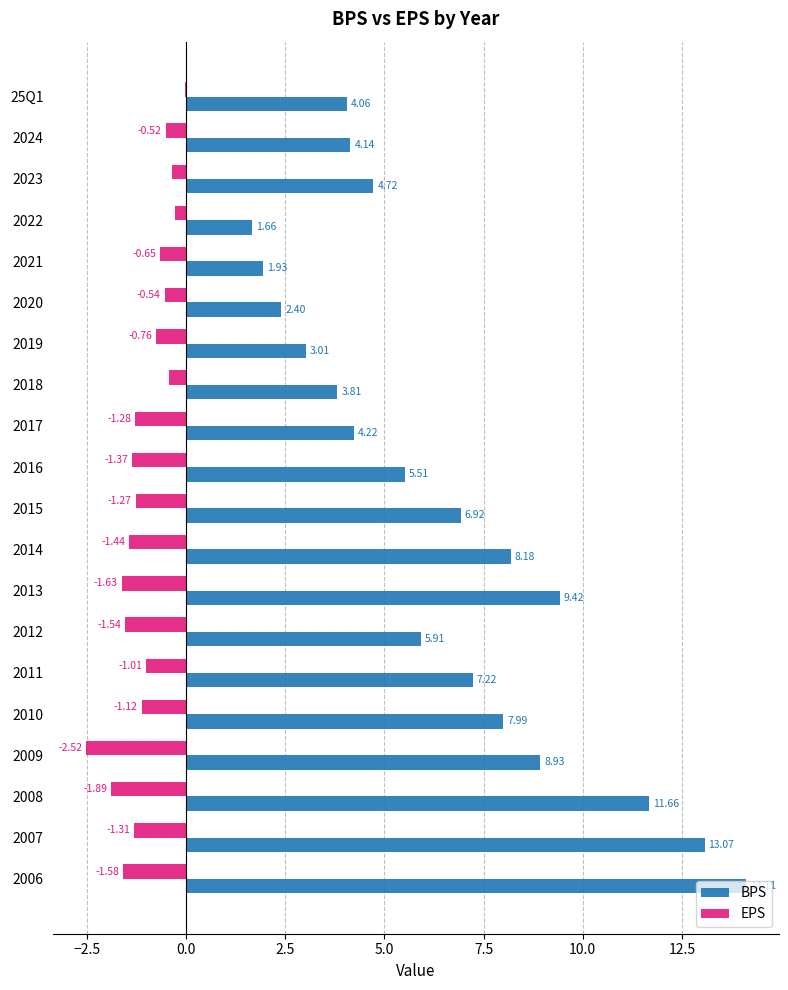

Which series changed the most between 2023 and 2019?

BPS